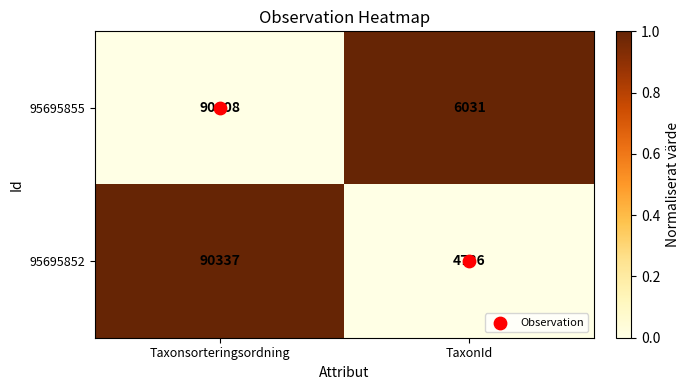

Read the 95695855 value at TaxonId, to the nearest 10.

6030